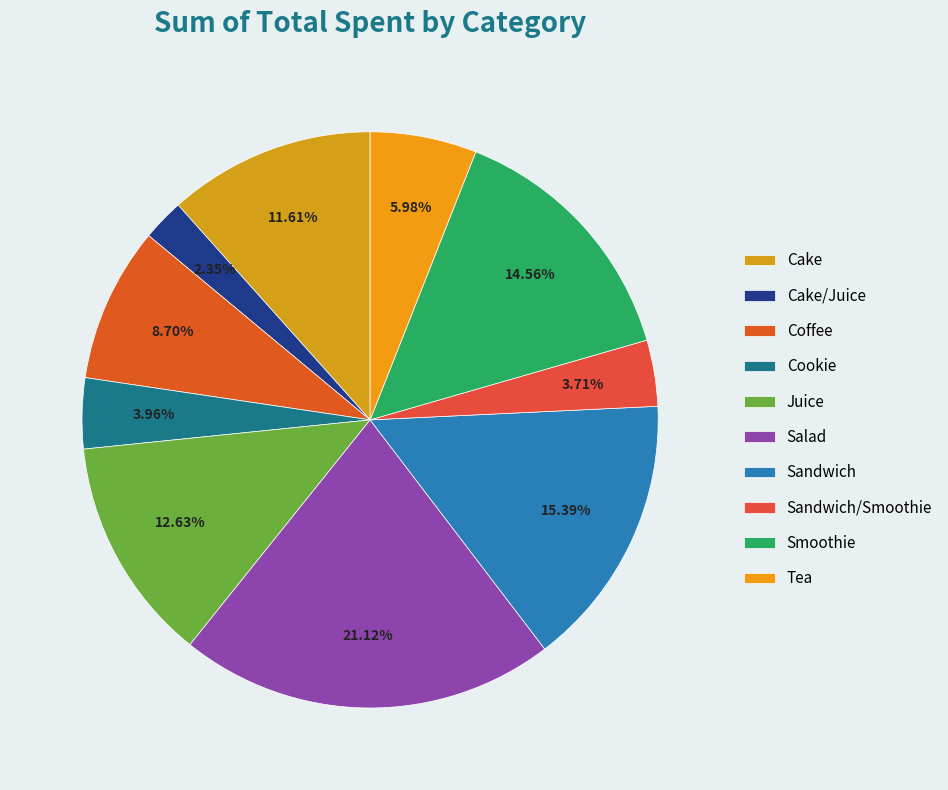

Is there a majority slice in this chart?

No